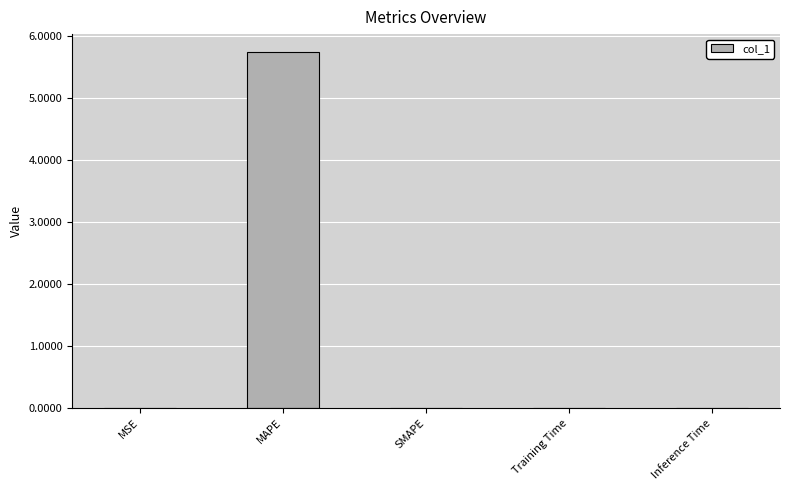

Read the value at MAPE.

5.7